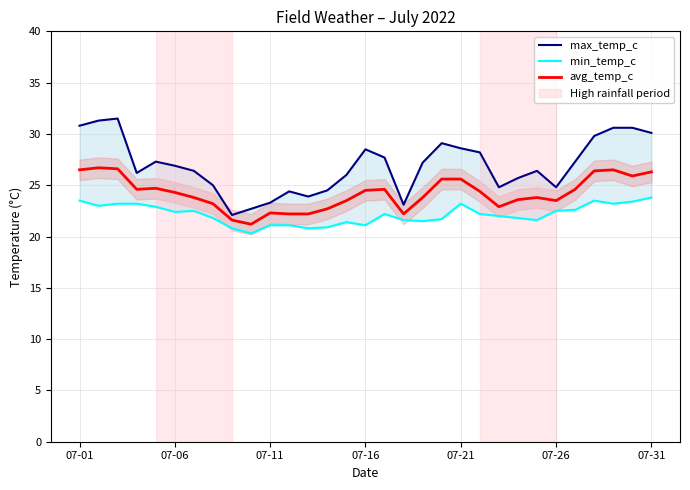

What is the maximum value for avg_temp_c?

26.7